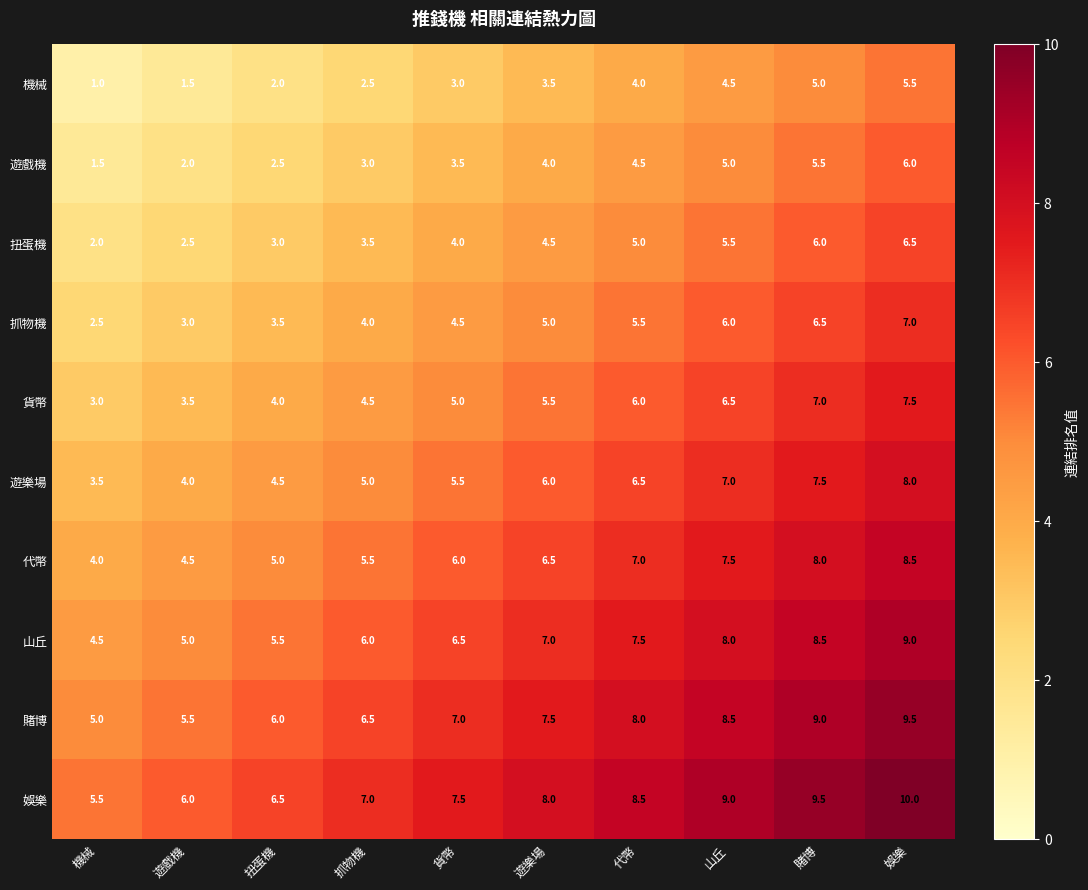

Rank the series at 山丘 from highest to lowest value.

娛樂, 賭博, 山丘, 代幣, 遊樂場, 貨幣, 抓物機, 扭蛋機, 遊戲機, 機械